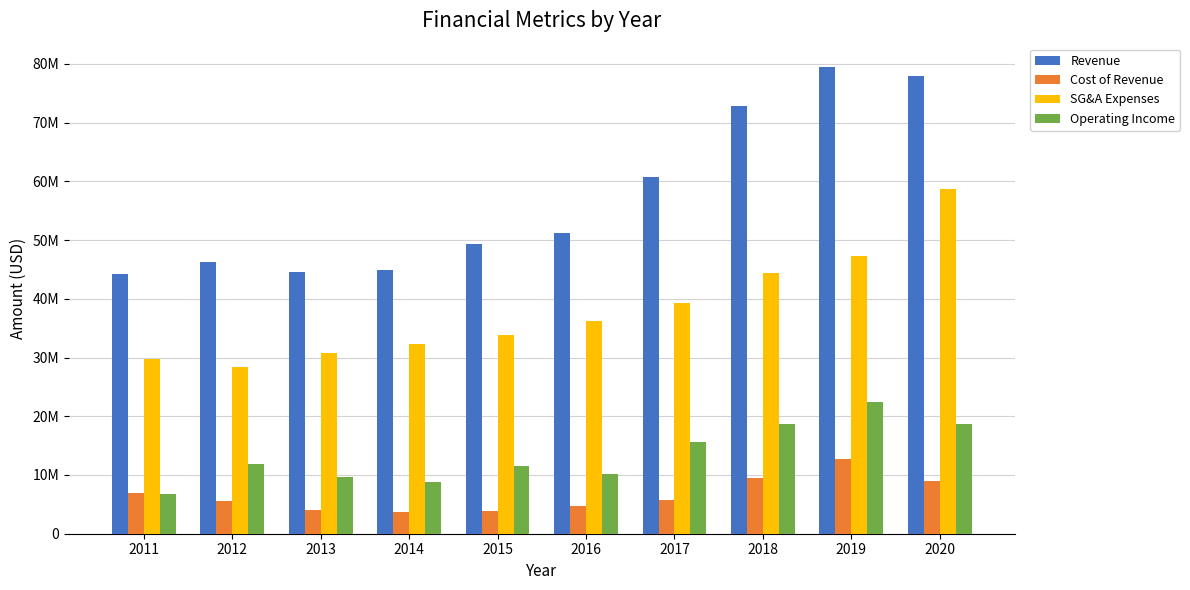

Is it true that Operating Income equals 6848000 at 2011?

True